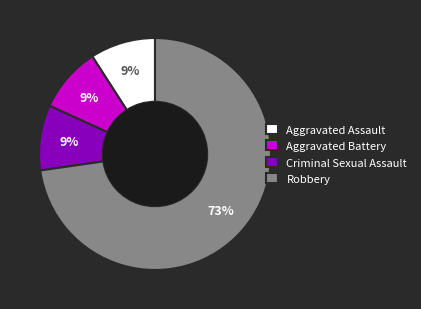

How many slices are in this pie chart?

4